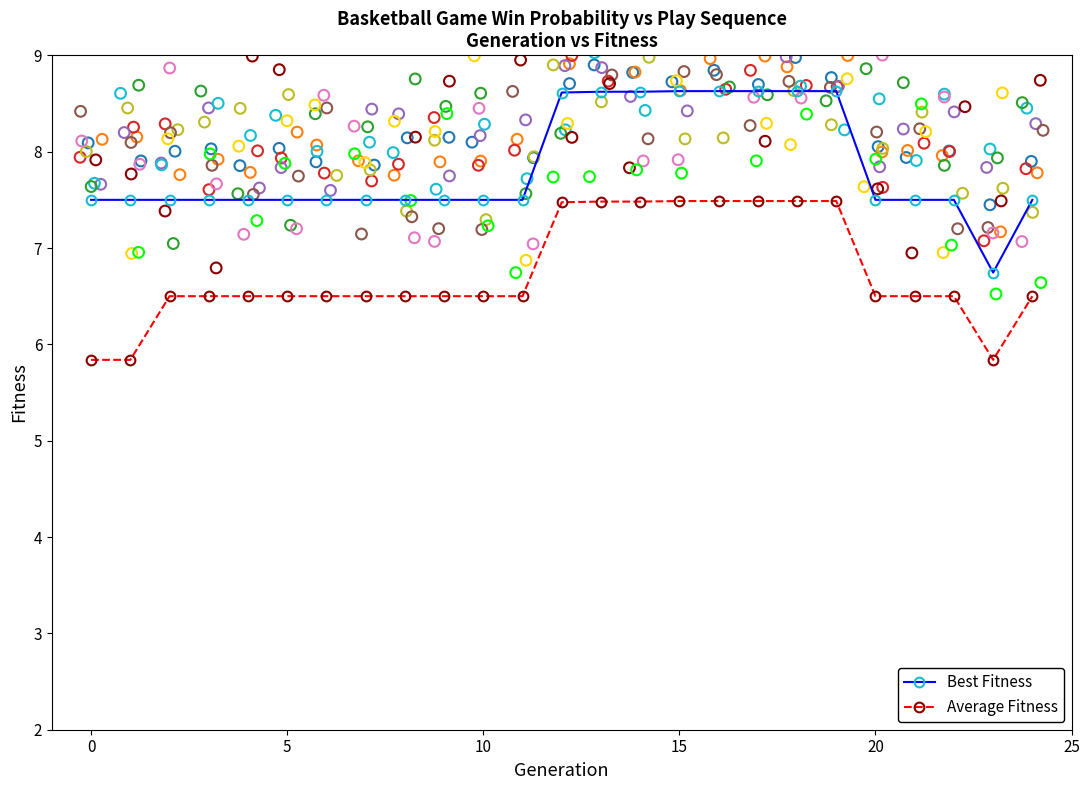

What are all the series names shown in the legend?

Best Fitness, Average Fitness